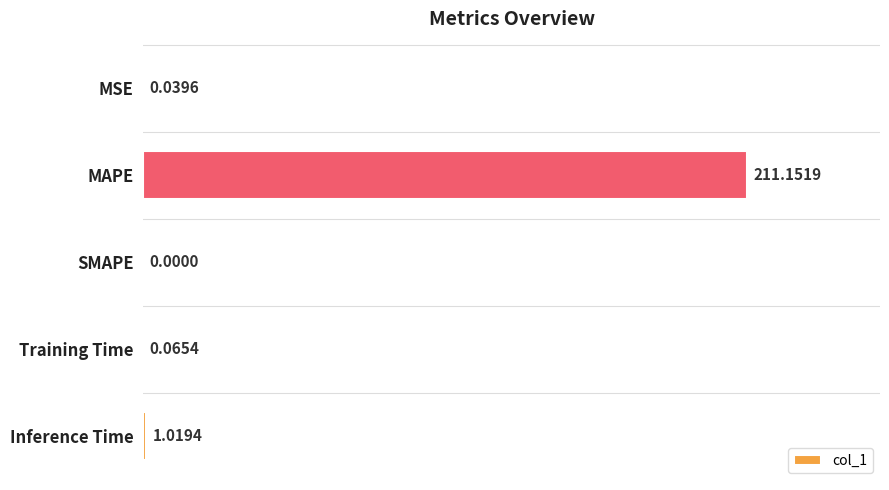

What is the sum of all values?

212.3